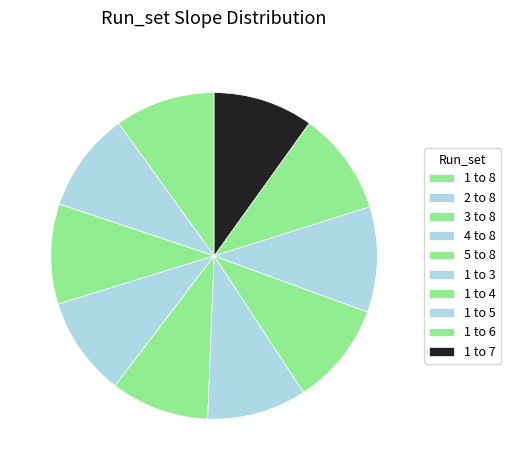

To the nearest percent, what is the difference between the largest and smallest slice percentages?

1%